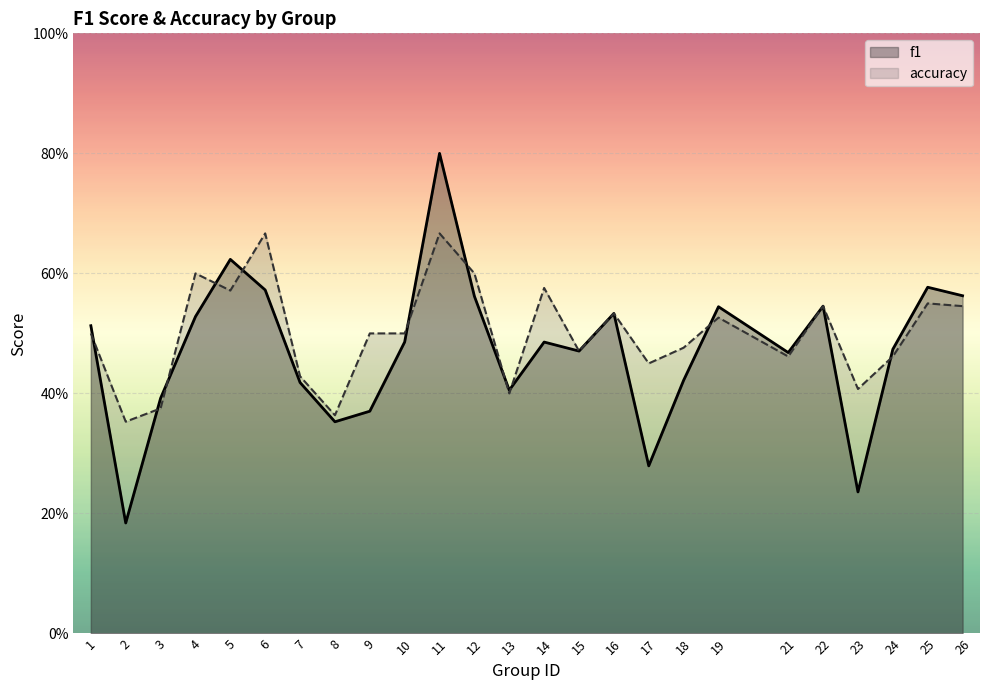

Does the chart display data point markers on the line(s)?

No